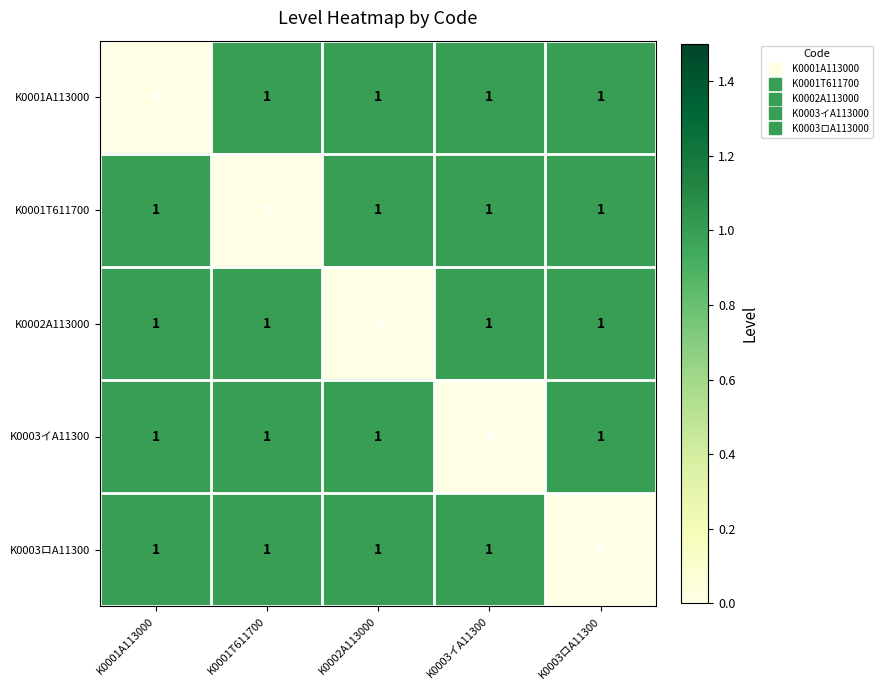

What is the total value across all series at K0001A113000?

4